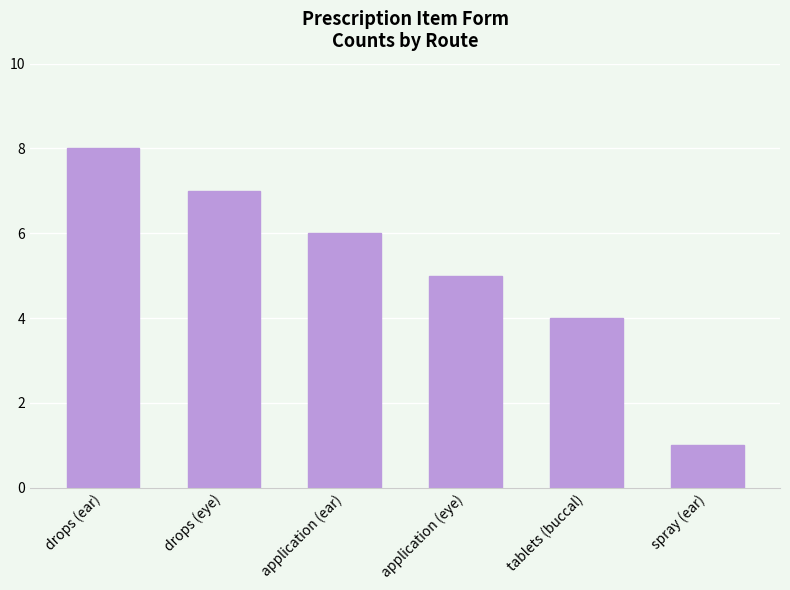

What position from the right is drops (eye)?

5